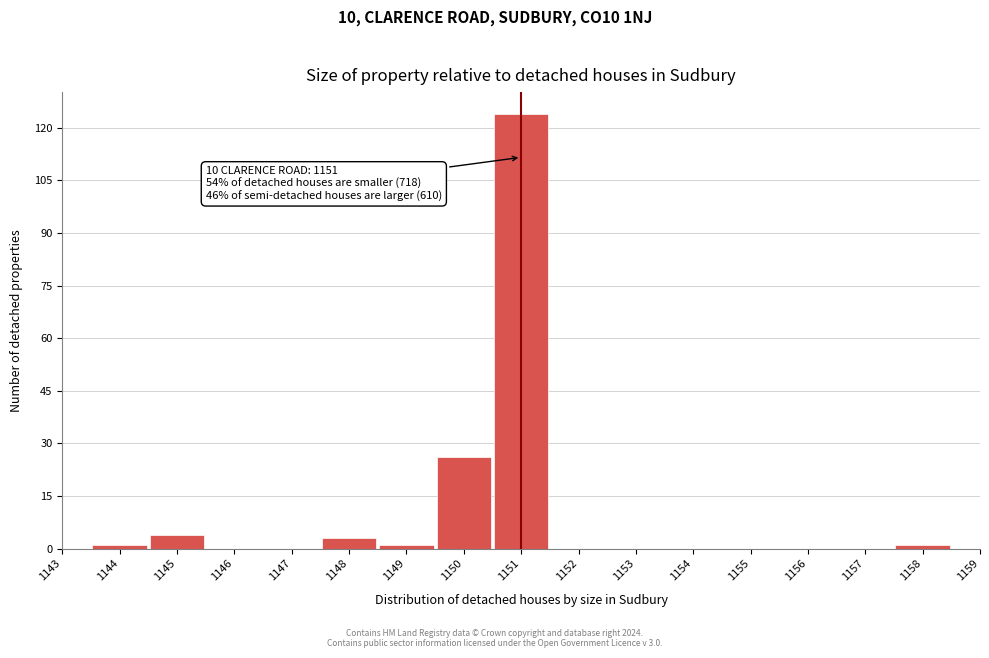

Over which range of the x-axis is the bar tallest?

1150.5 to 1151.5